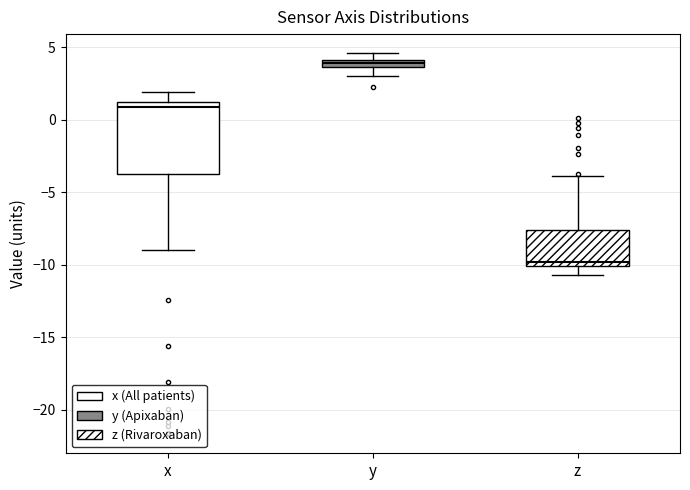

Comparing the boxes themselves (not the whiskers), which one is the tallest?

x